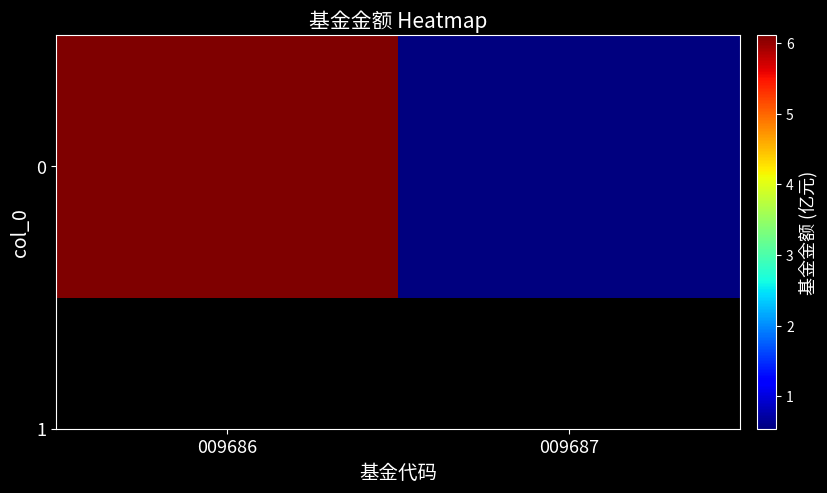

Is it true that the value at 009686 is 6.1?

True